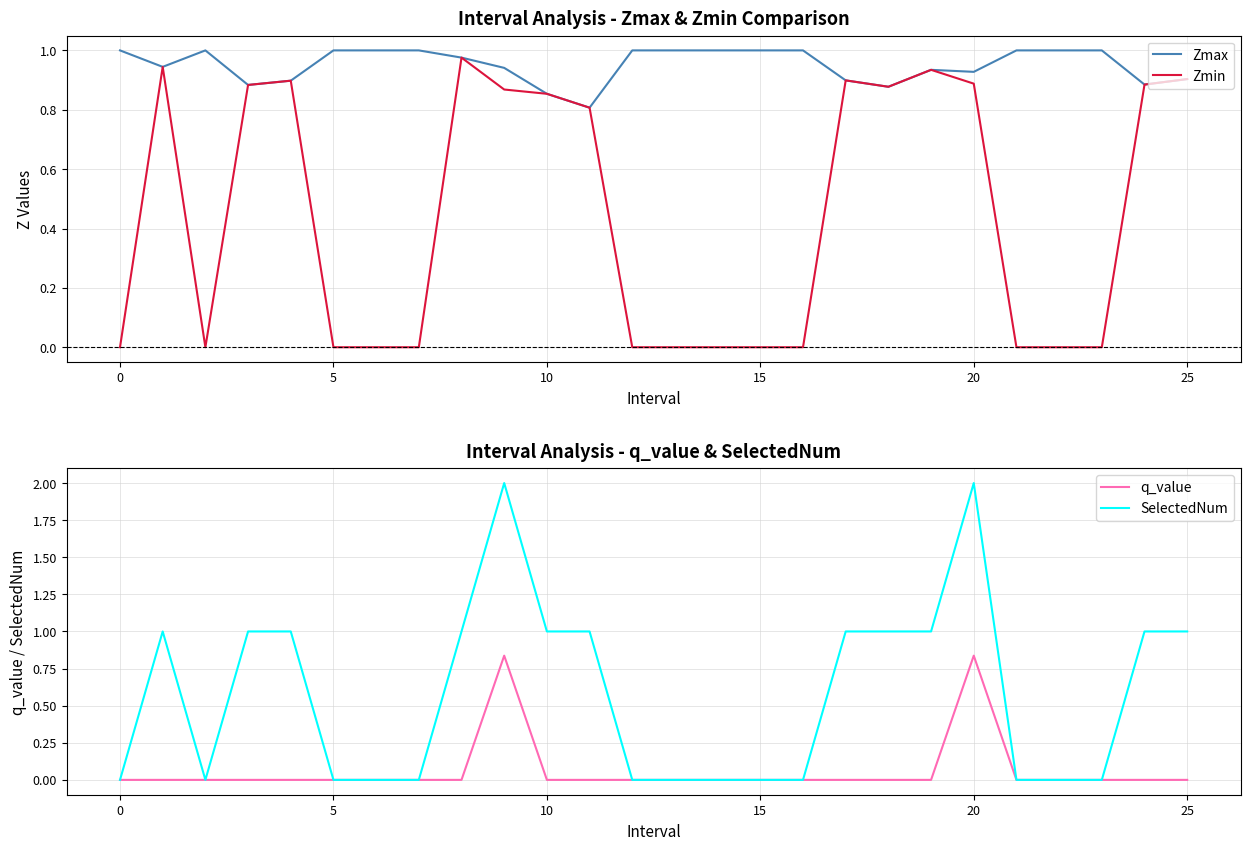

Reading left to right, list all the values displayed in this chart.

Zmax: 1.0	0.9	1.0	0.9	0.9	1.0	1.0	1.0	1.0	0.9	0.9	0.8	1.0	1.0	1.0	1.0	1.0	0.9	0.9	0.9	0.9	1.0	1.0	1.0	0.9	0.9
Zmin: 0.0	0.9	0.0	0.9	0.9	0.0	0.0	0.0	1.0	0.9	0.9	0.8	0.0	0.0	0.0	0.0	0.0	0.9	0.9	0.9	0.9	0.0	0.0	0.0	0.9	0.9
q_value: 0.0	-0.0	0.0	-0.0	-0.0	0.0	0.0	0.0	-0.0	0.8	-0.0	-0.0	0.0	0.0	0.0	0.0	0.0	-0.0	-0.0	-0.0	0.8	0.0	0.0	0.0	-0.0	-0.0
SelectedNum: 0.0	1.0	0.0	1.0	1.0	0.0	0.0	0.0	1.0	2.0	1.0	1.0	0.0	0.0	0.0	0.0	0.0	1.0	1.0	1.0	2.0	0.0	0.0	0.0	1.0	1.0